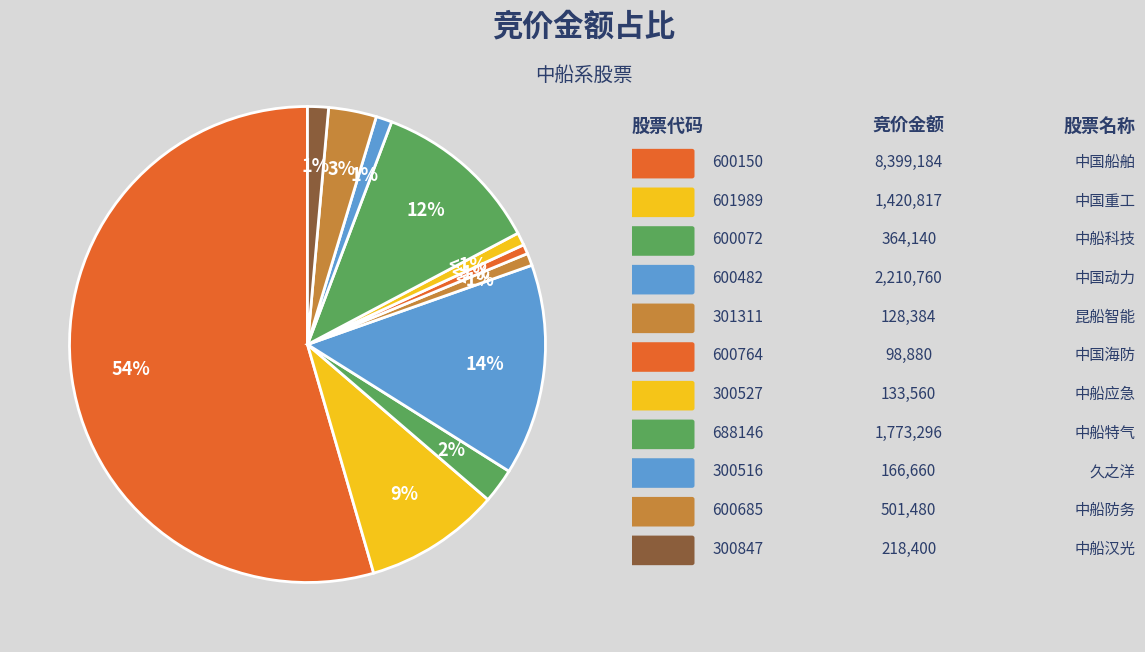

How many segments does this pie chart have?

11